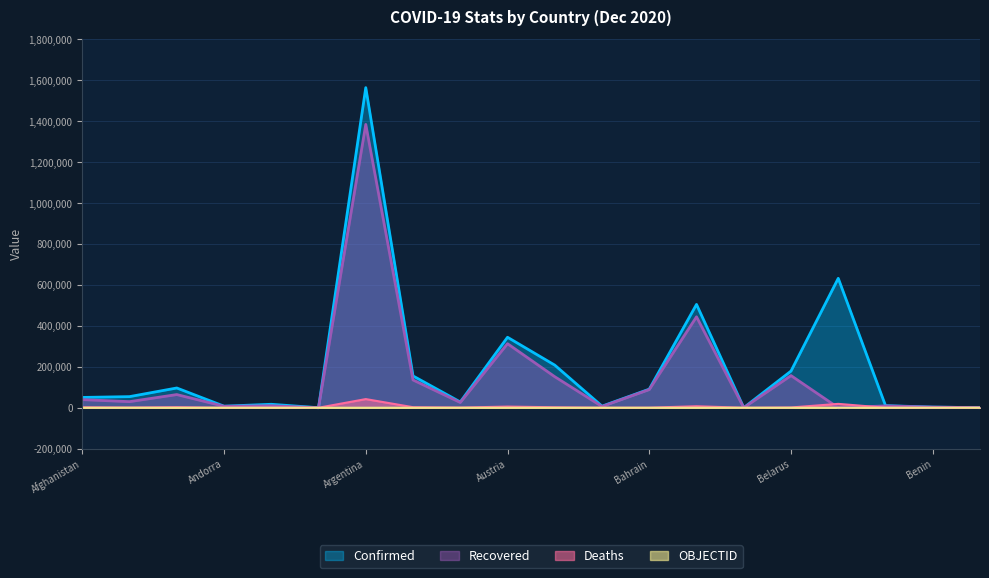

Between Algeria and Azerbaijan, which series saw the biggest shift?

Confirmed